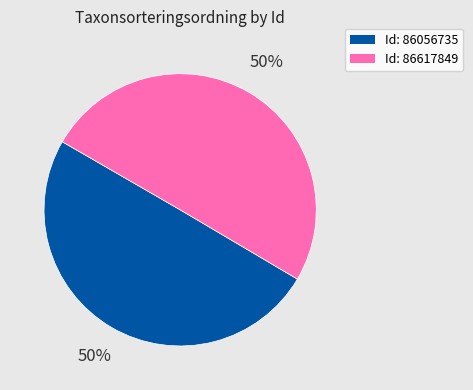

Do Id: 86056735 and Id: 86617849 together represent more than half of the pie?

Yes